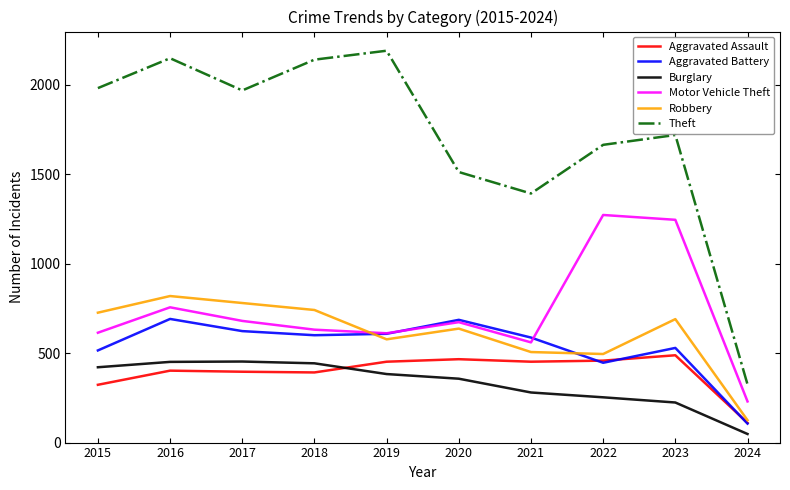

True or false: Motor Vehicle Theft and Theft cross at least once.

False